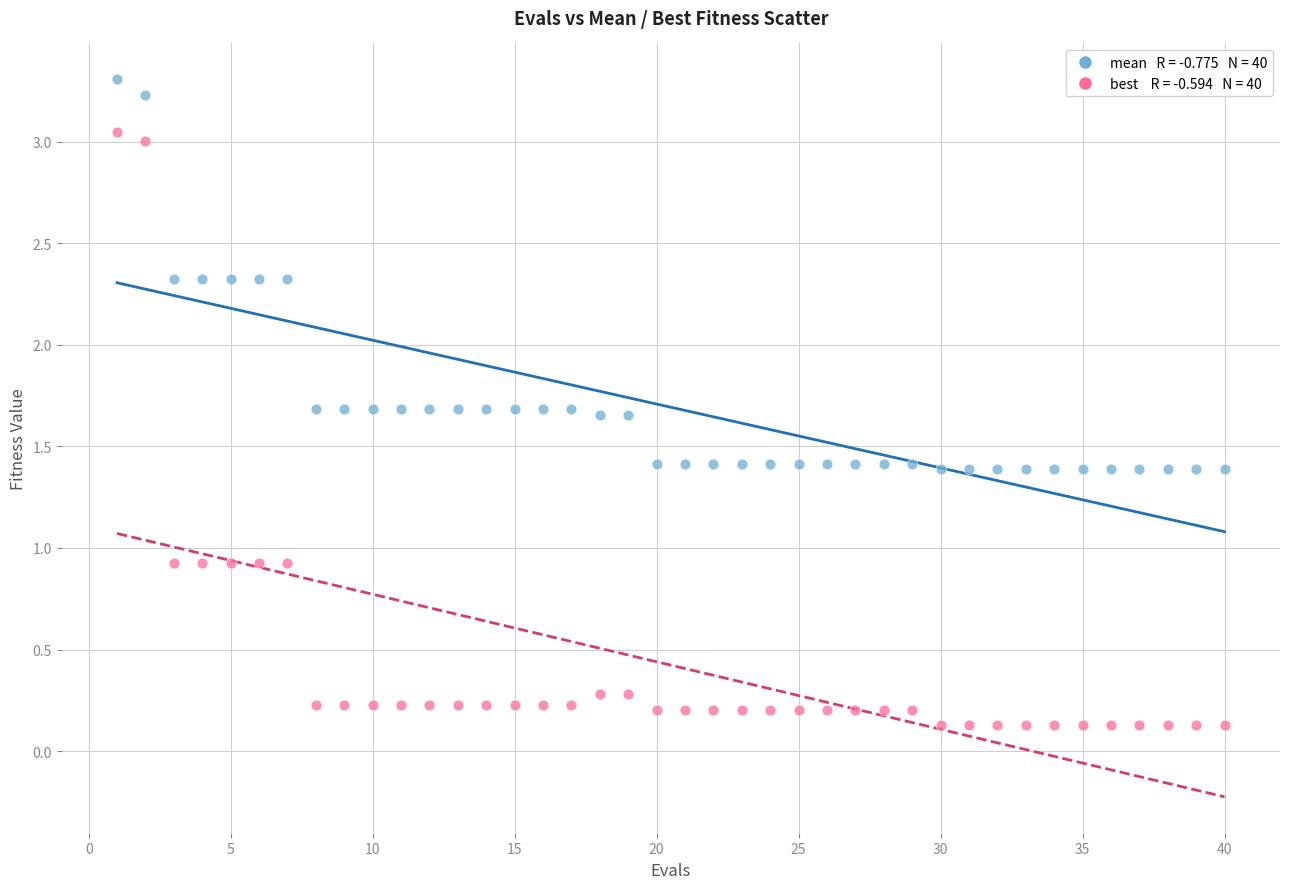

Across all data points, what is the range of X values (max minus min)?

39.0